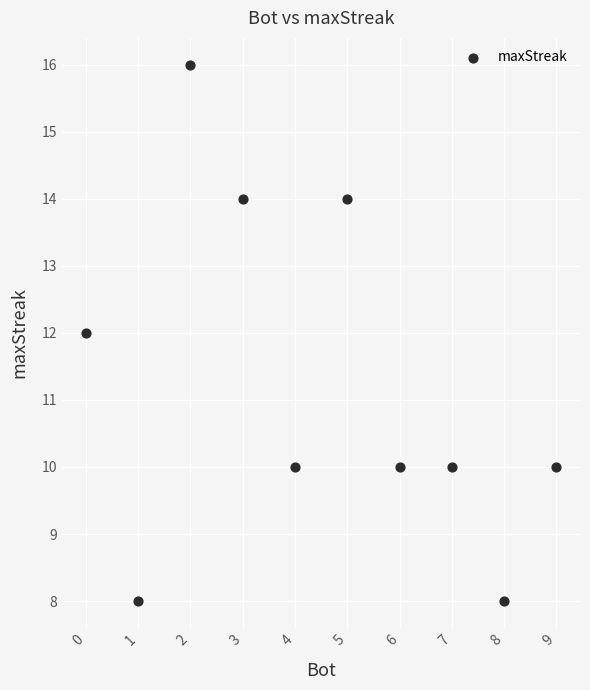

What is the average X value?

4